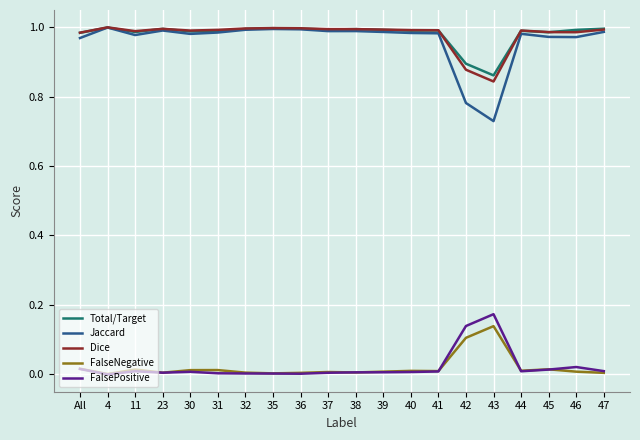

Which series has the widest spread of values?

Jaccard